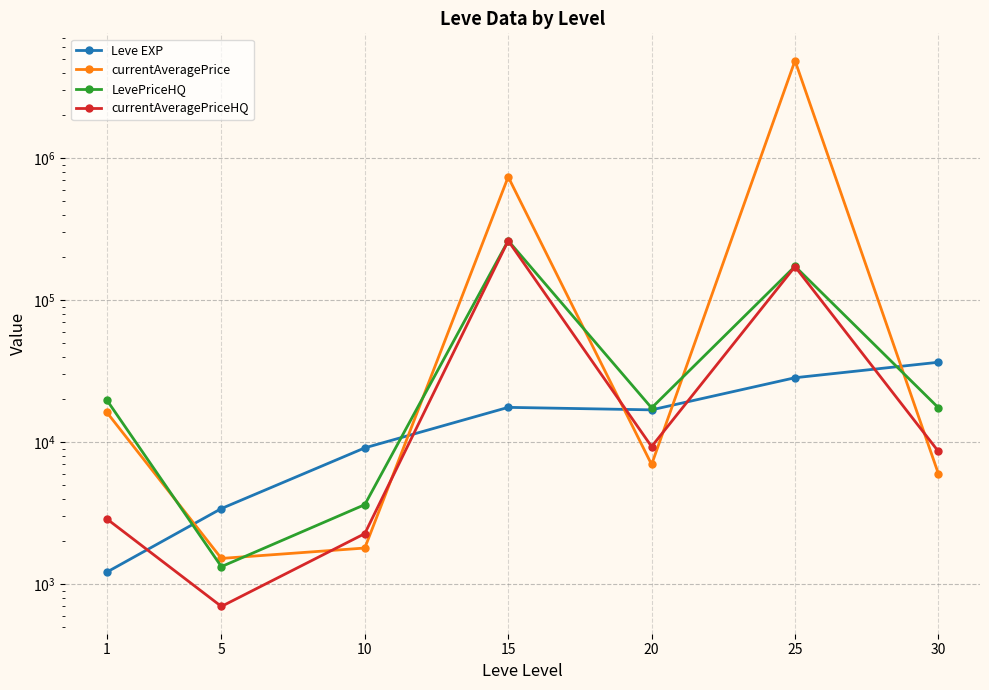

What is the difference between the highest and lowest values at 15?

719056.4